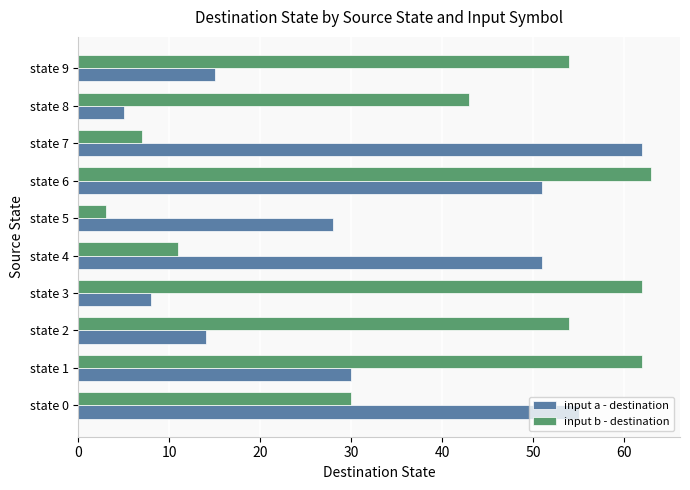

How many data points in input b - destination are less than 54?

5